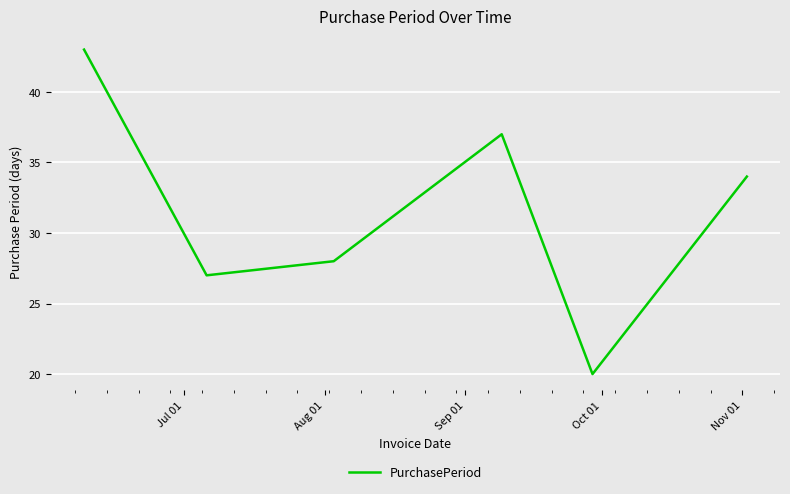

Does the chart have visible grid lines?

Yes